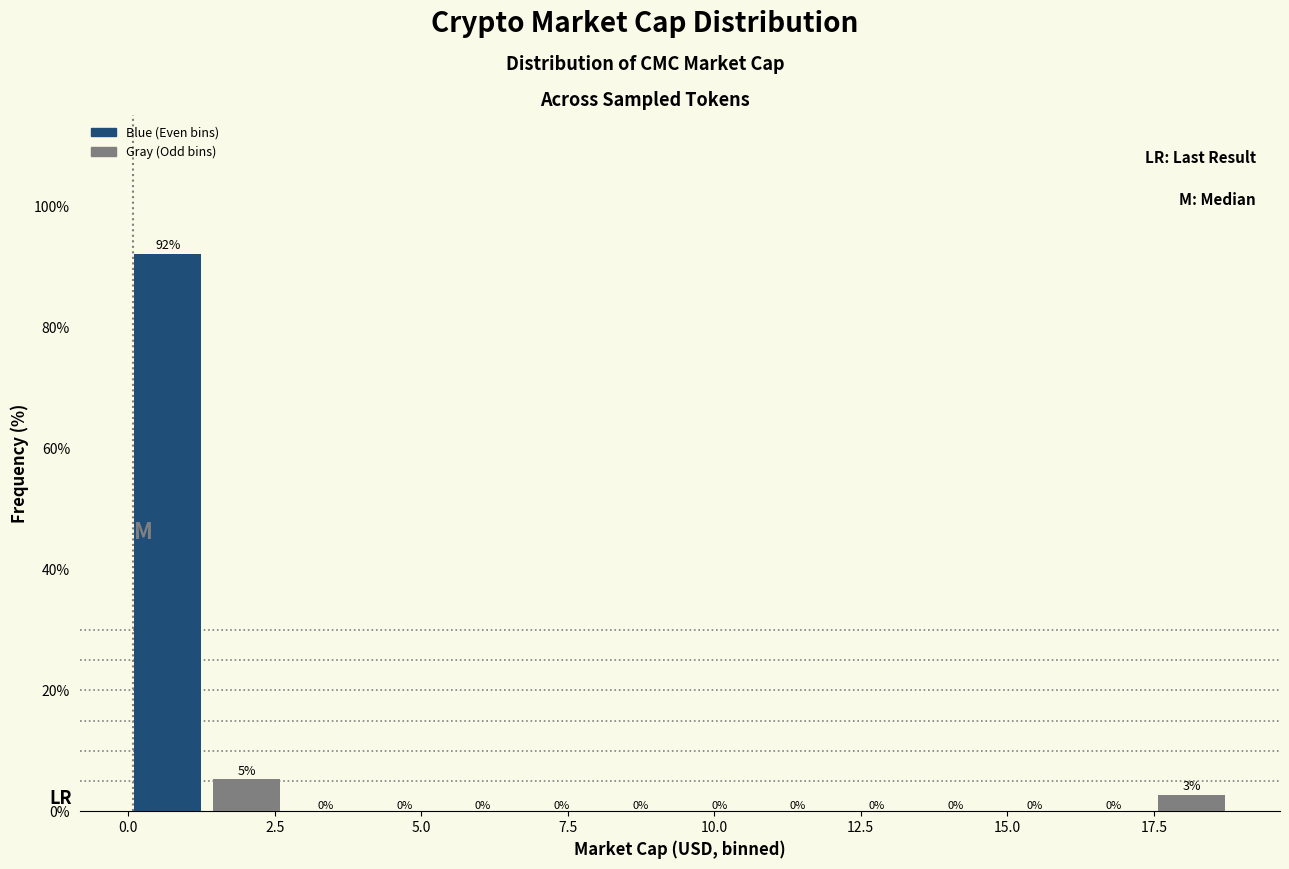

Around what value on the x-axis is the tallest bar? Give the approximate position of its centre, as read against the axis.

0.5